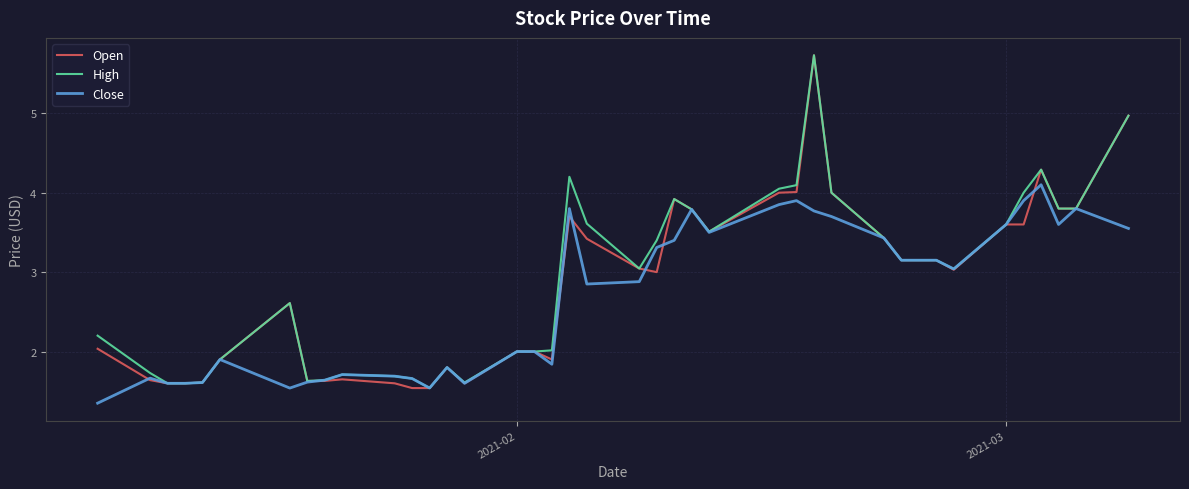

Which series has the largest range (max minus min)?

Open